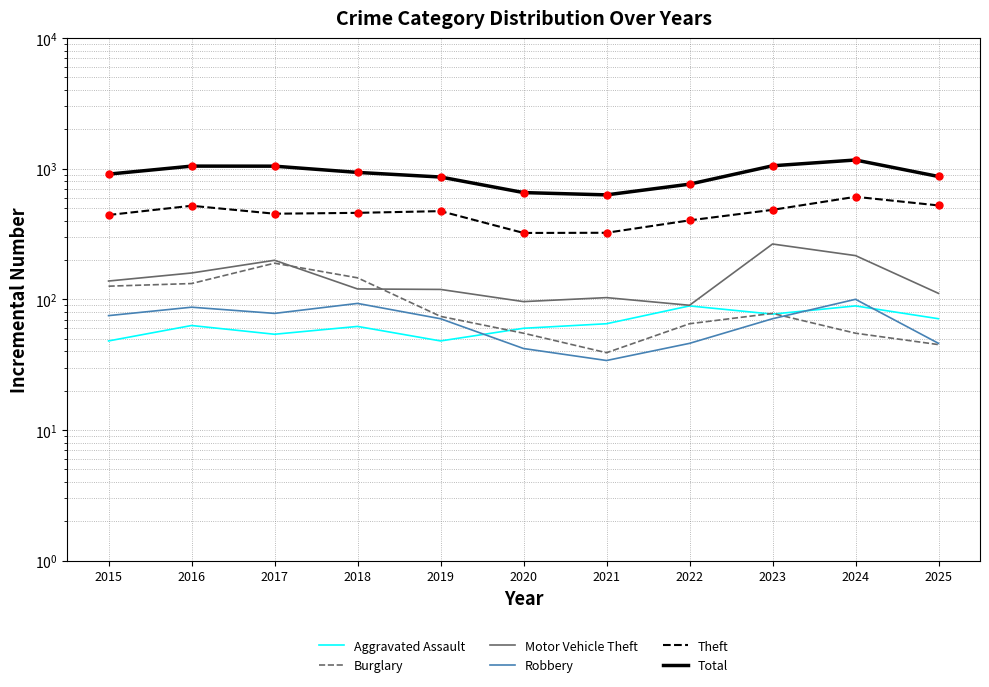

At which label is Total closest to 897?

2015